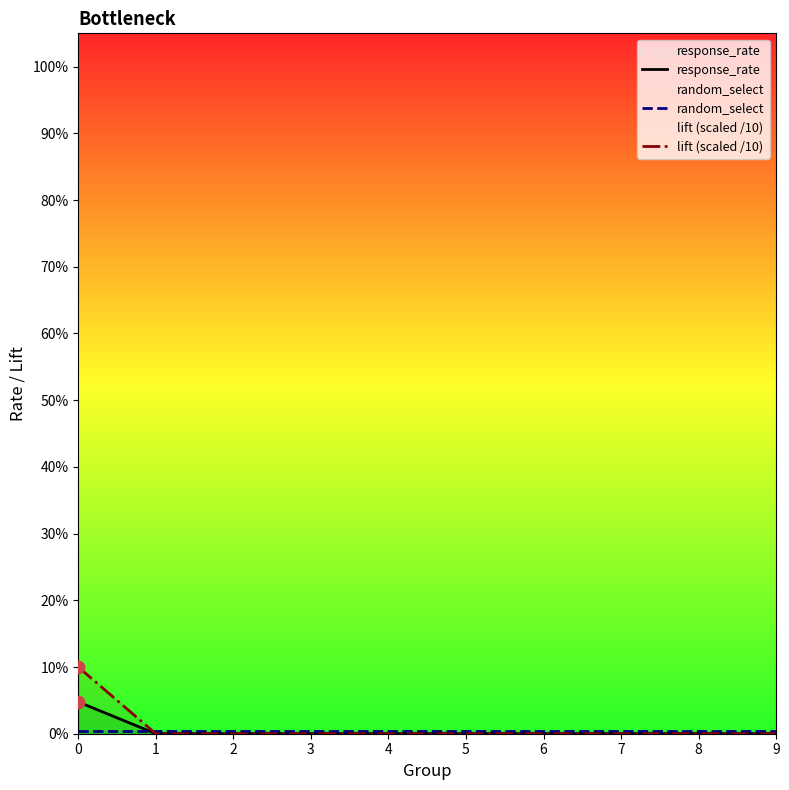

Which series has the largest total across all categories?

lift (scaled /10)